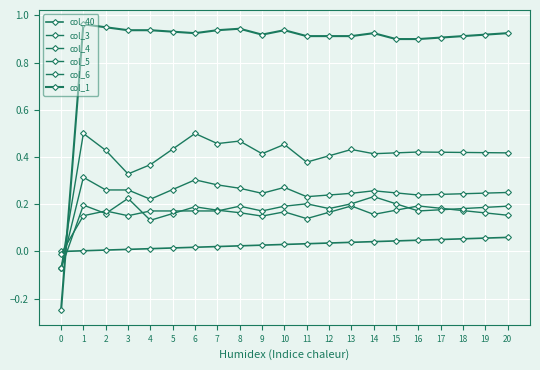

Count the number of categories in the chart.

21